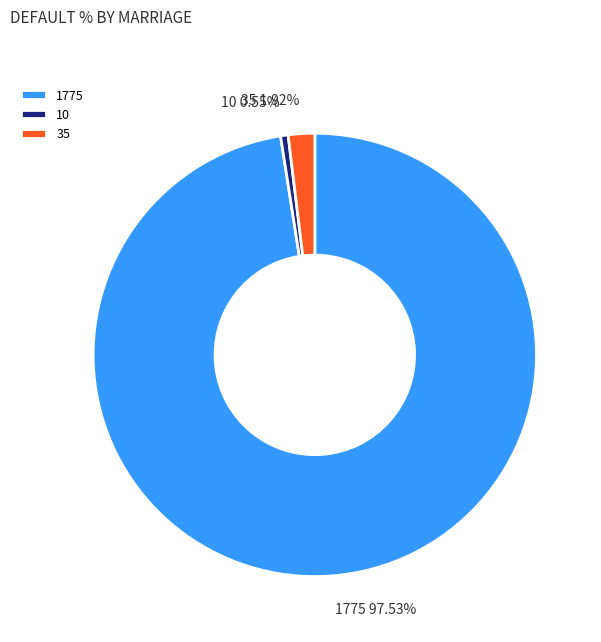

Which slice is the smallest?

10